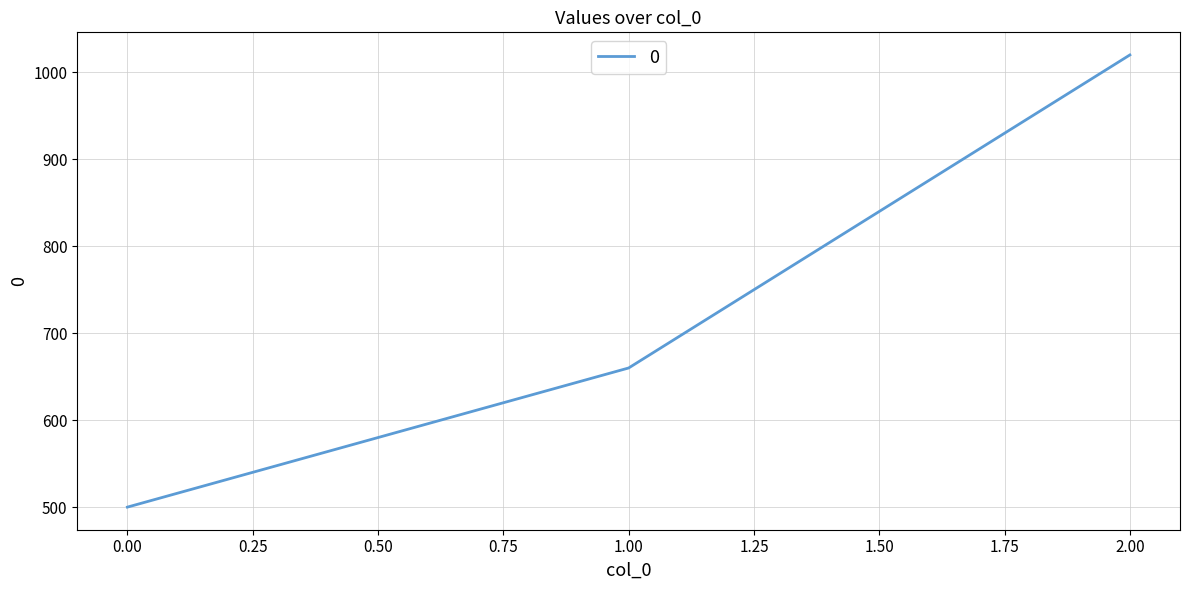

Is it true that the value at 0.00 is 665?

False